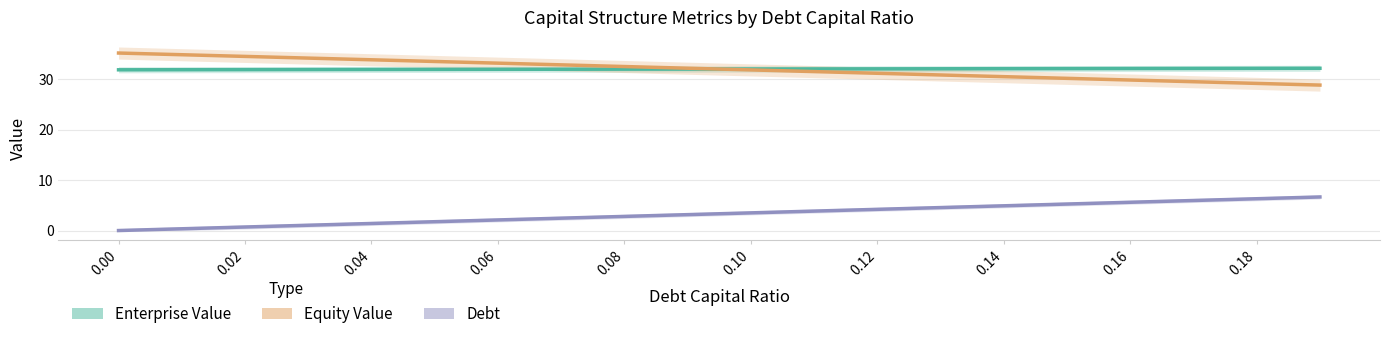

Which series ends up on top after the final intersection of Equity Value and Enterprise Value?

Enterprise Value